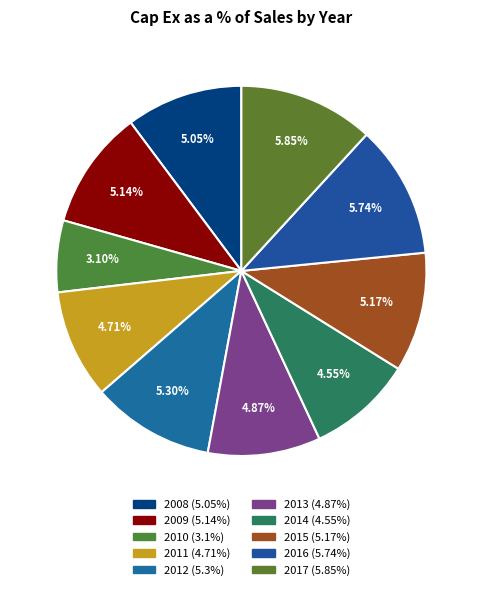

Is it true that 2012 is 23% of the pie?

False